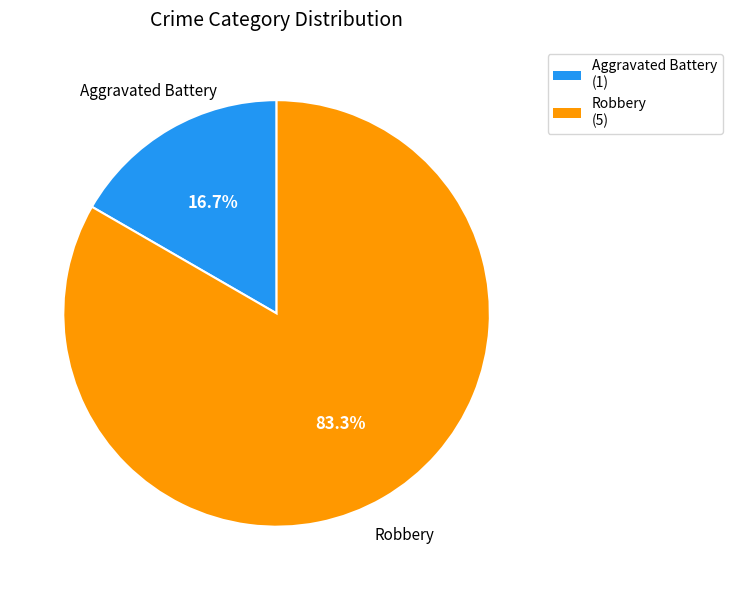

To the nearest percent, what is the difference between the largest and smallest slice percentages?

67%